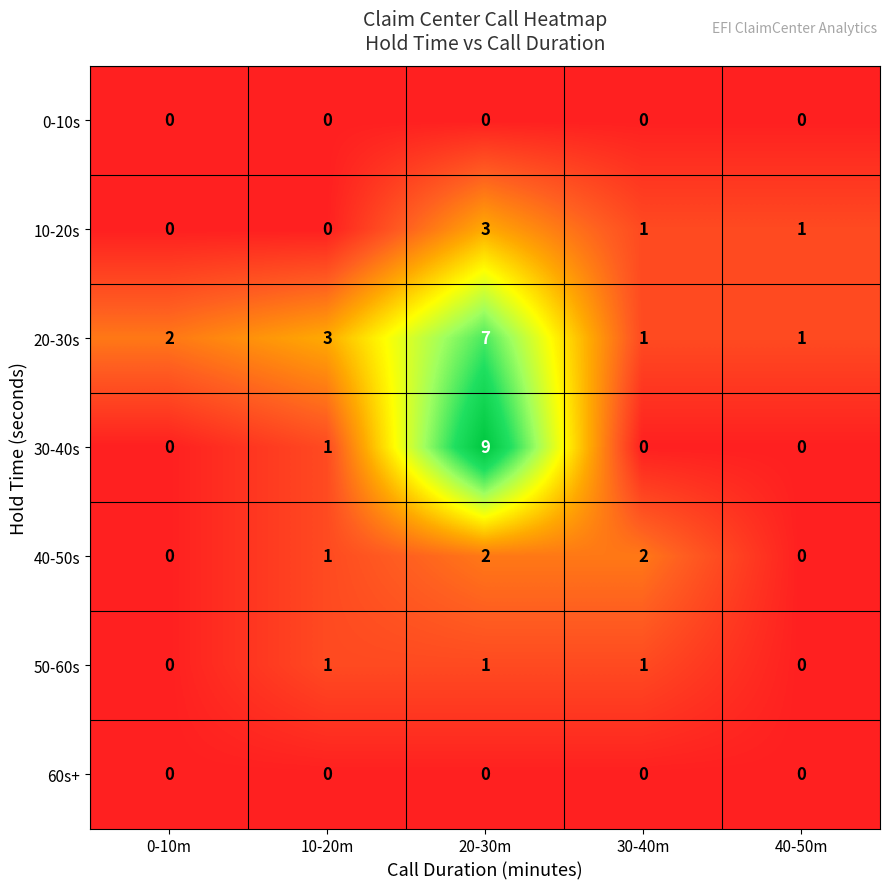

How many 10-20s values are between 0 and 1?

4